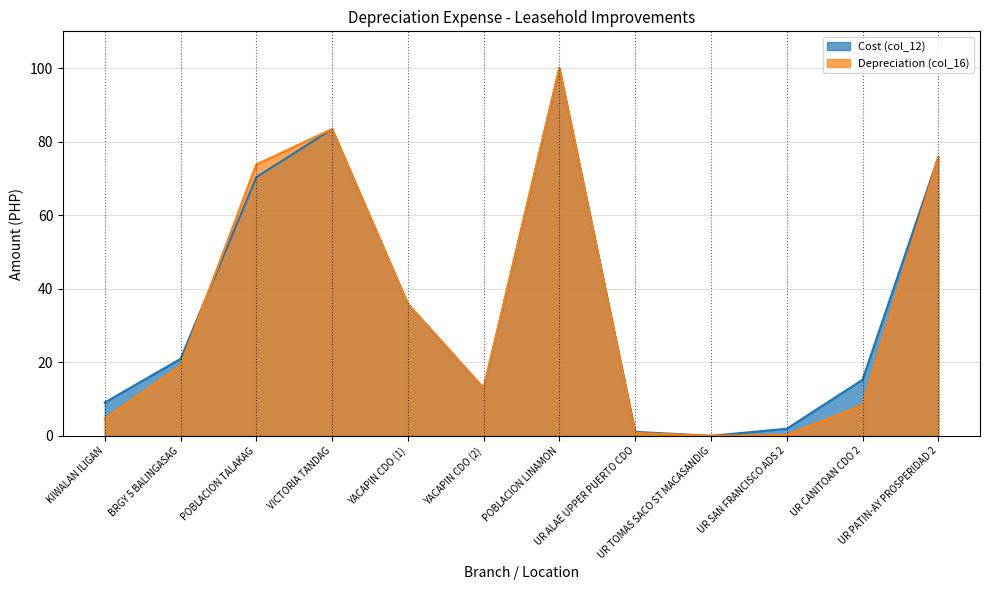

What is the label of the 7th point from the left?

POBLACION LINAMON